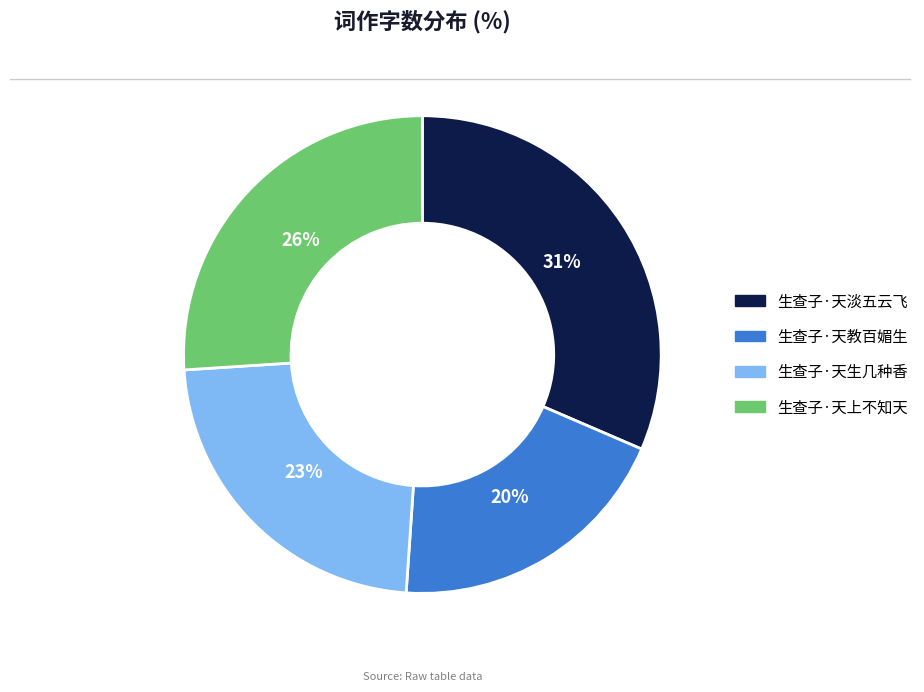

What is the largest slice in the pie chart?

生查子·天淡五云飞